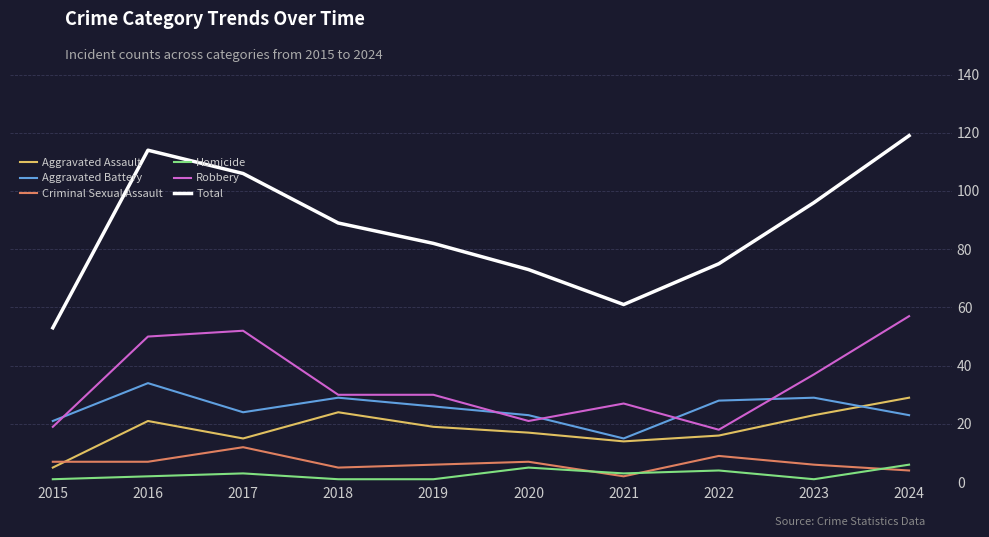

At which category does Aggravated Assault reach its first local valley?

2017